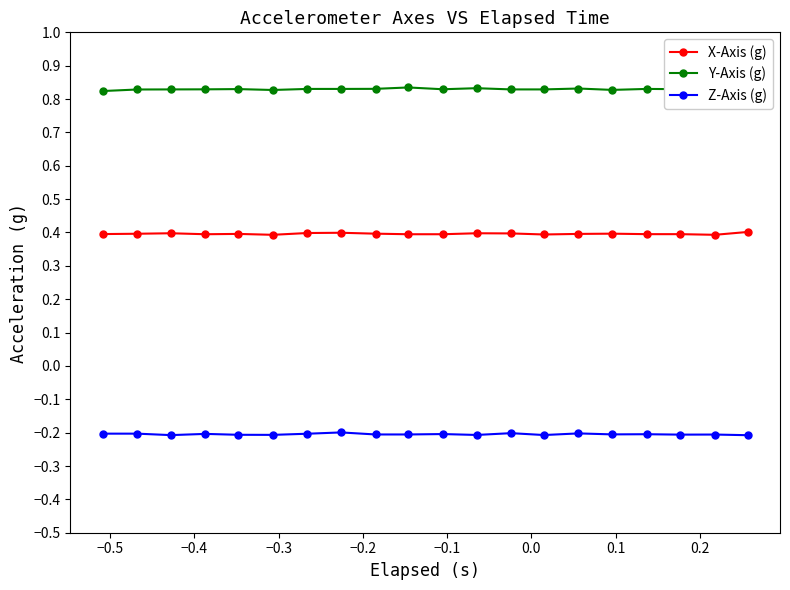

True or false: Z-Axis (g) and X-Axis (g) intersect in this chart.

False